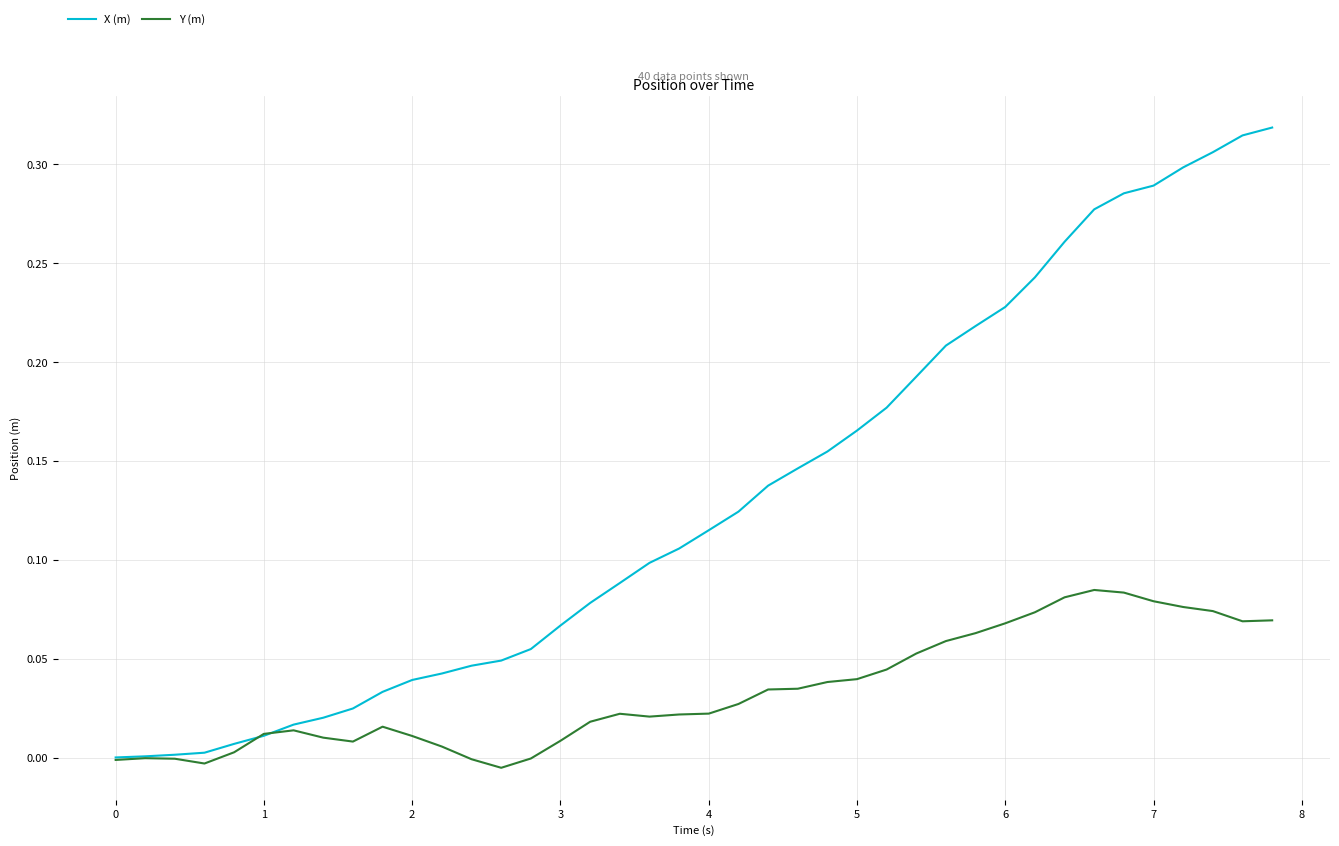

Which series has the widest spread of values?

X (m)